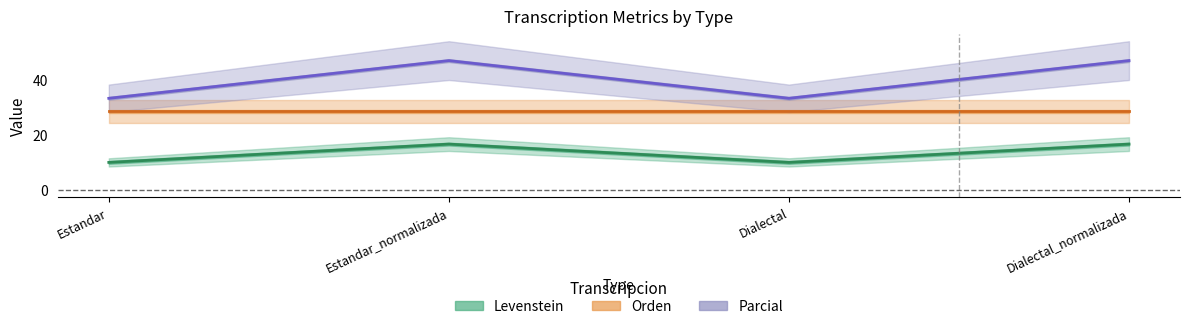

At which label does Levenstein reach its peak?

Estandar_normalizada